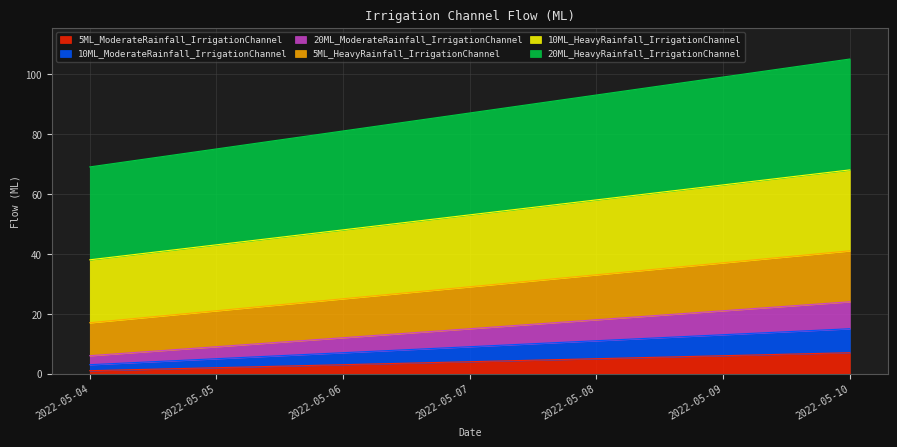

Which series has the largest total across all categories?

20ML_HeavyRainfall_IrrigationChannel